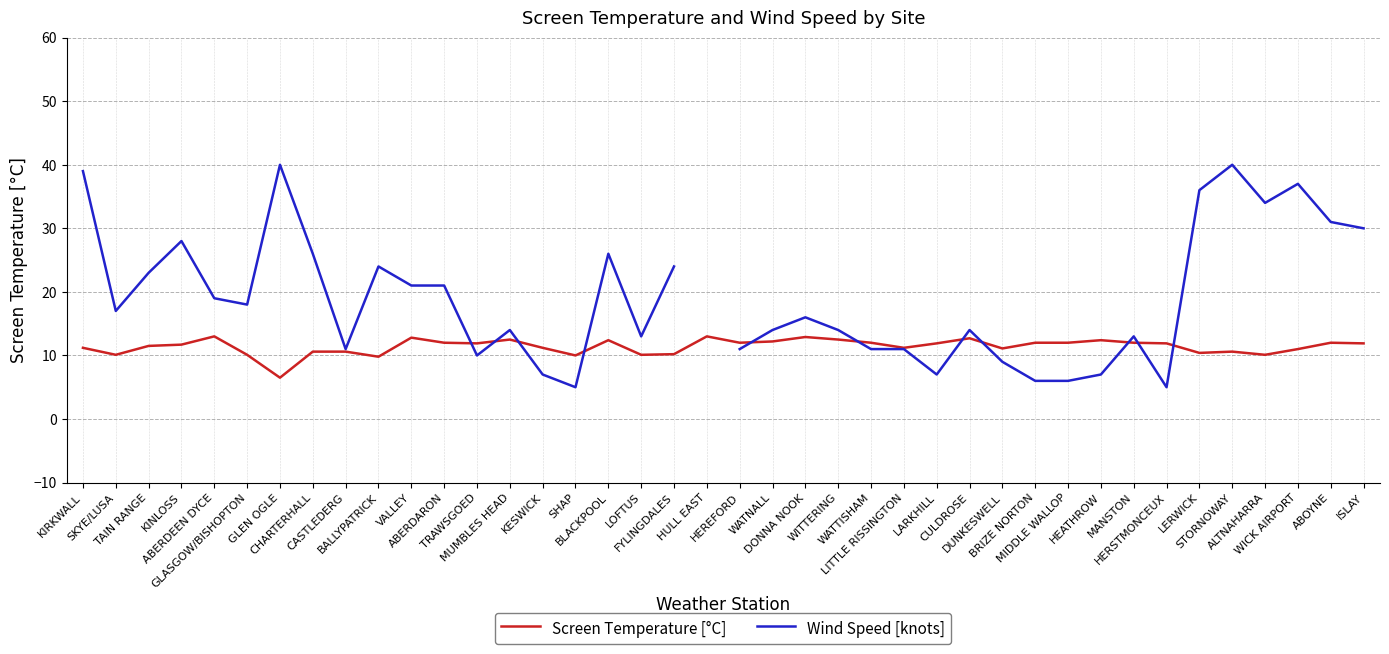

How many series are shown in this chart?

2